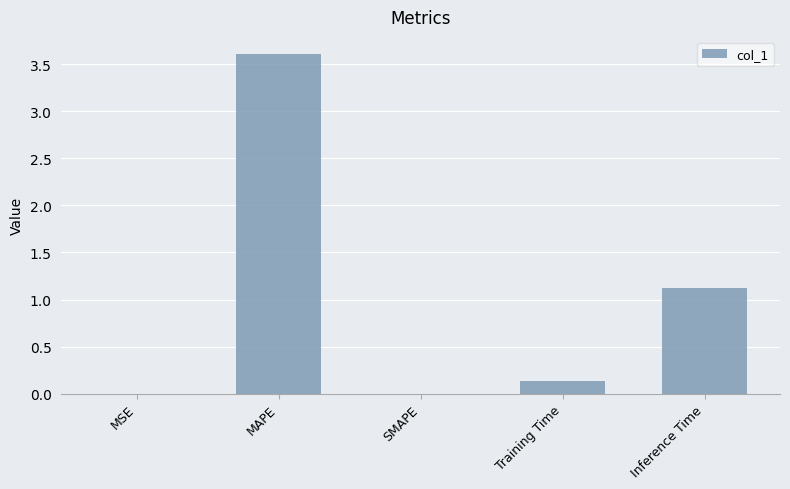

What is the sum of the values at MAPE and SMAPE?

3.6